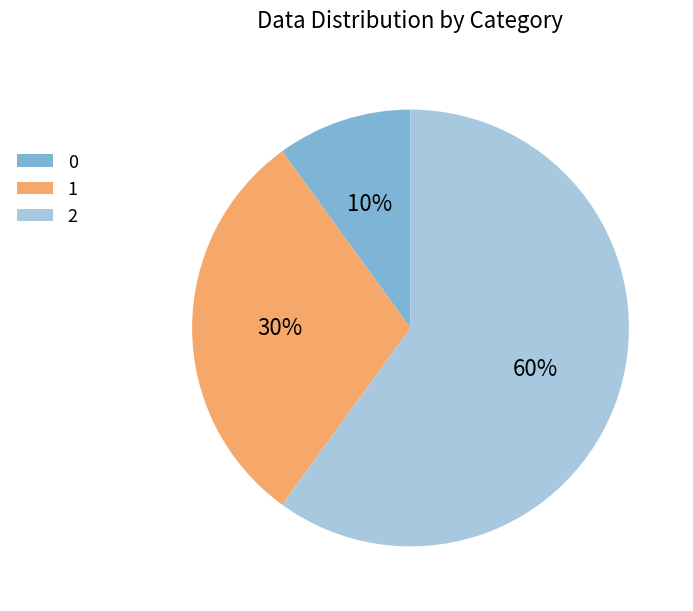

Combined, do 0 and 2 account for over 50%?

Yes